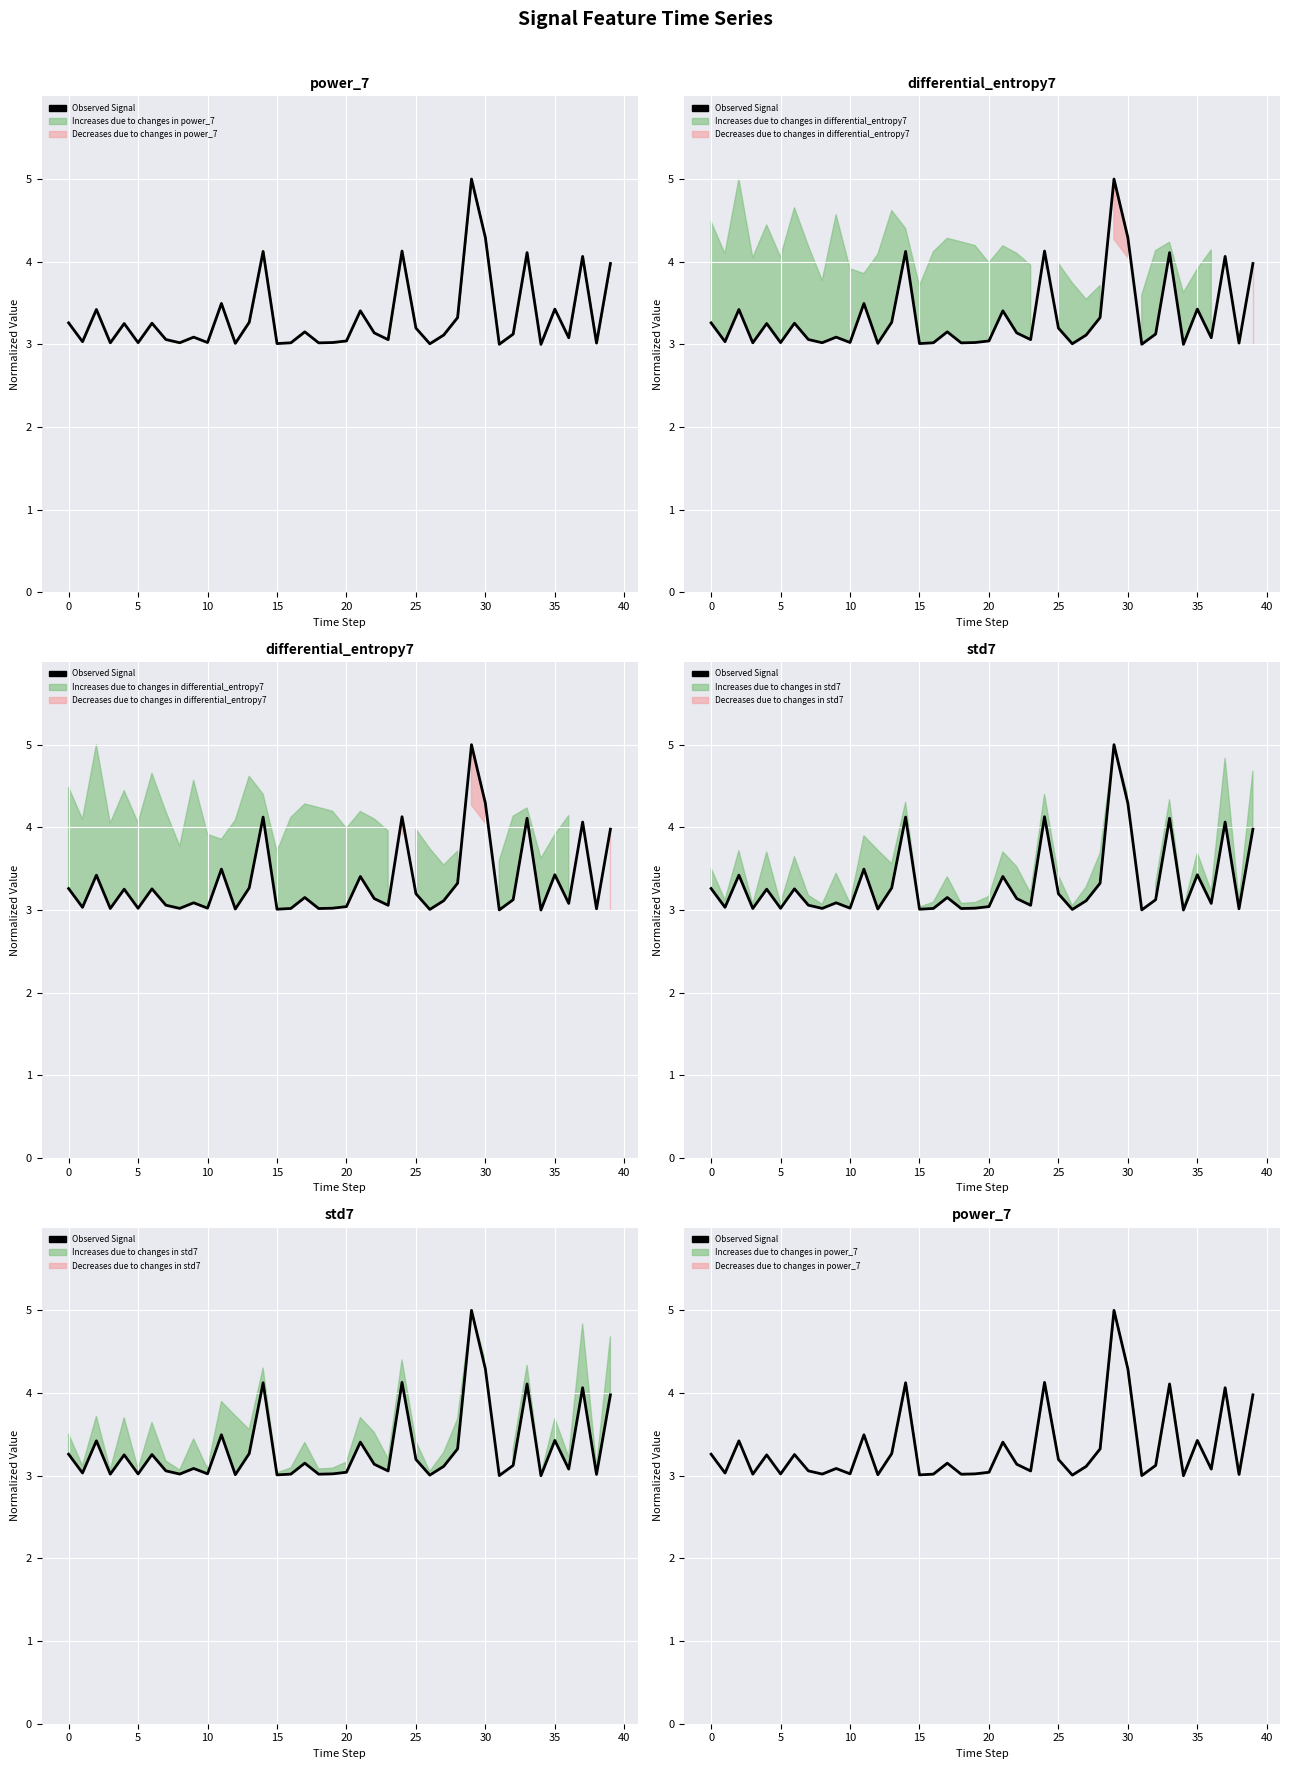

What is the value of the 22nd point from the left?

3.4